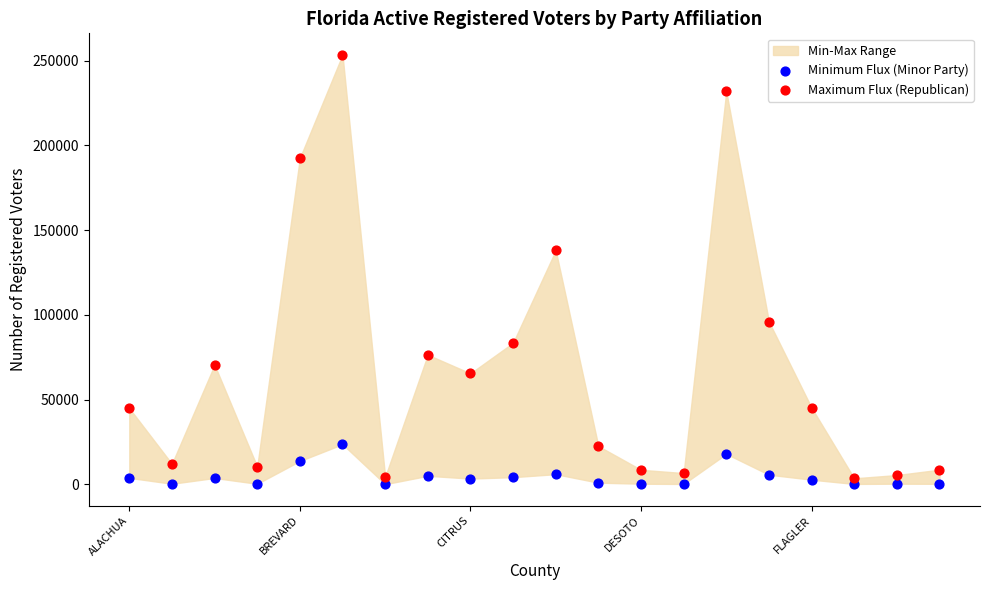

Which series contains the lowest Y value?

Minimum Flux (Minor Party)